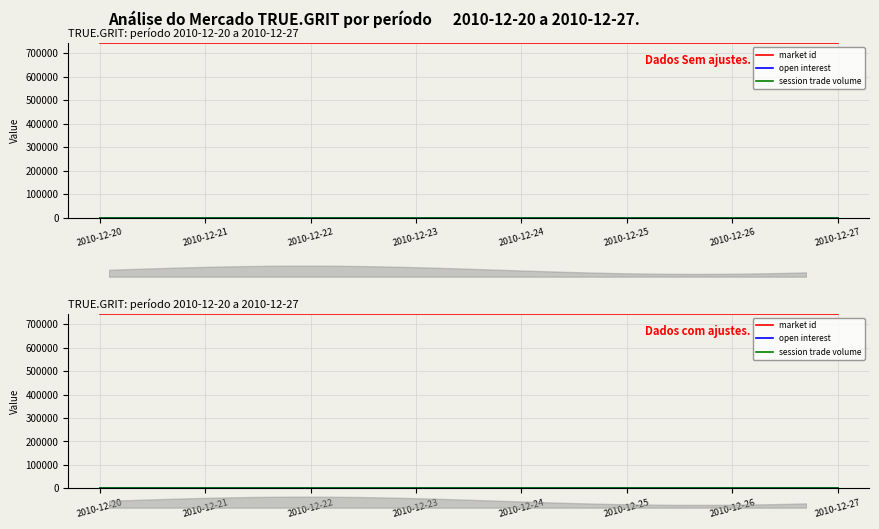

True or false: open interest and session trade volume intersect in this chart.

False